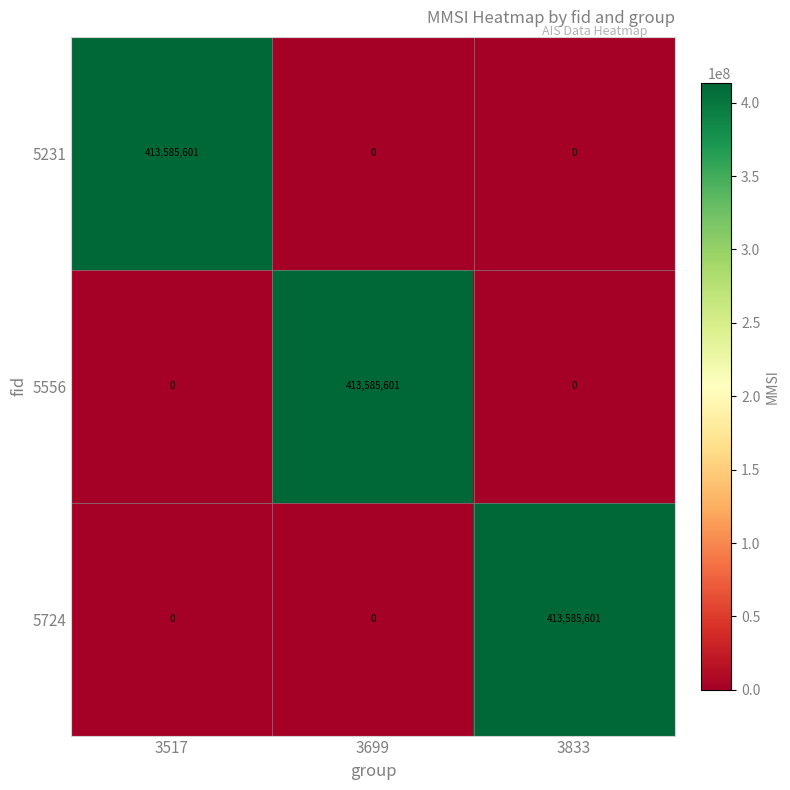

Count the 5556 values in the range 0 to 413585601.

3